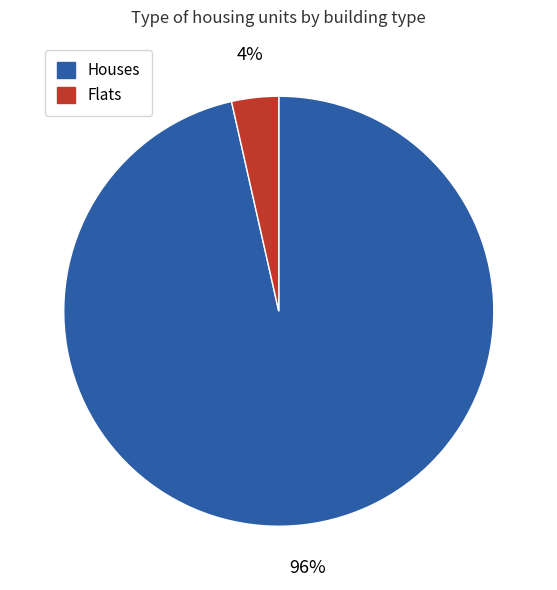

Is there any slice that represents more than half of the pie?

Yes